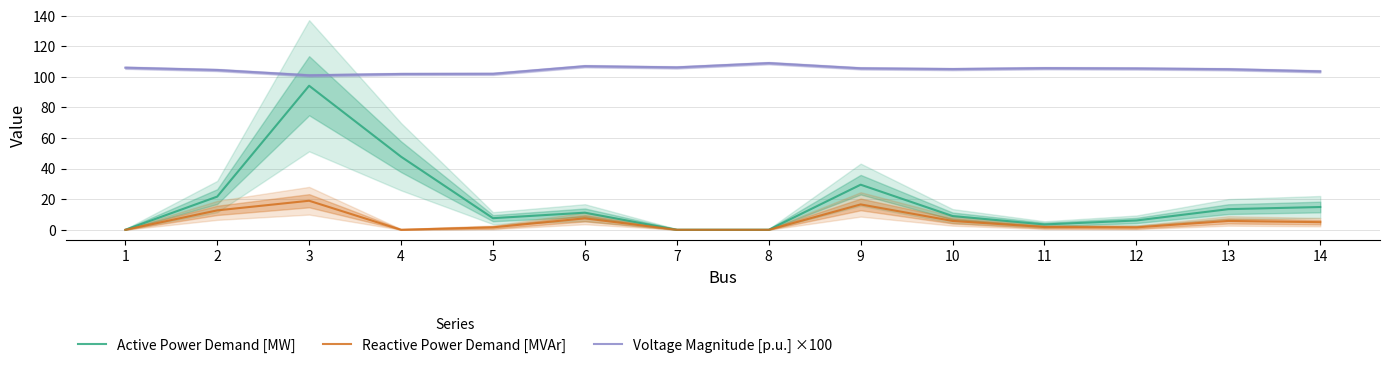

Does the chart display data point markers on the line(s)?

No